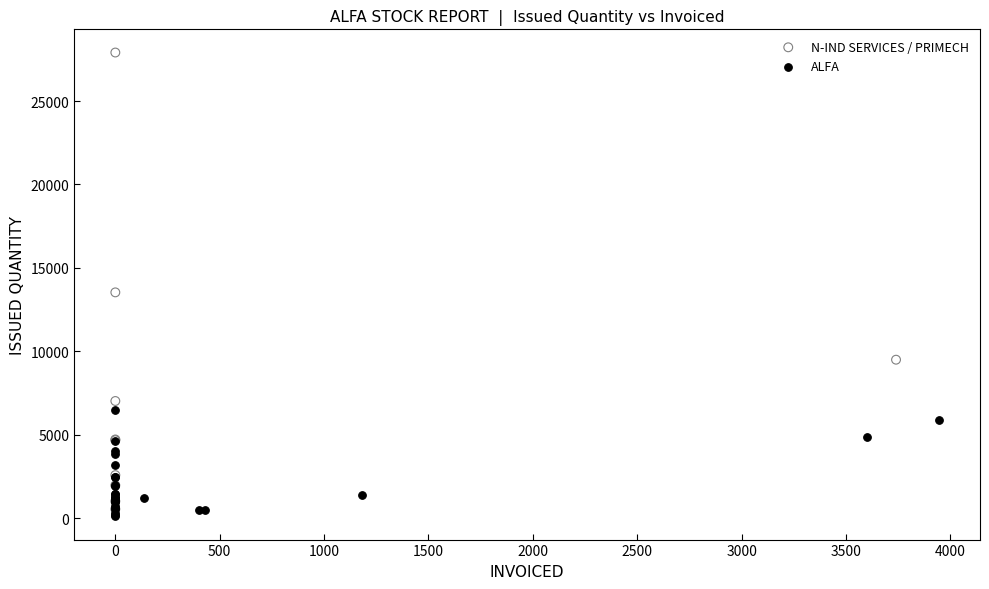

Which series reaches the maximum Y coordinate?

N-IND SERVICES / PRIMECH